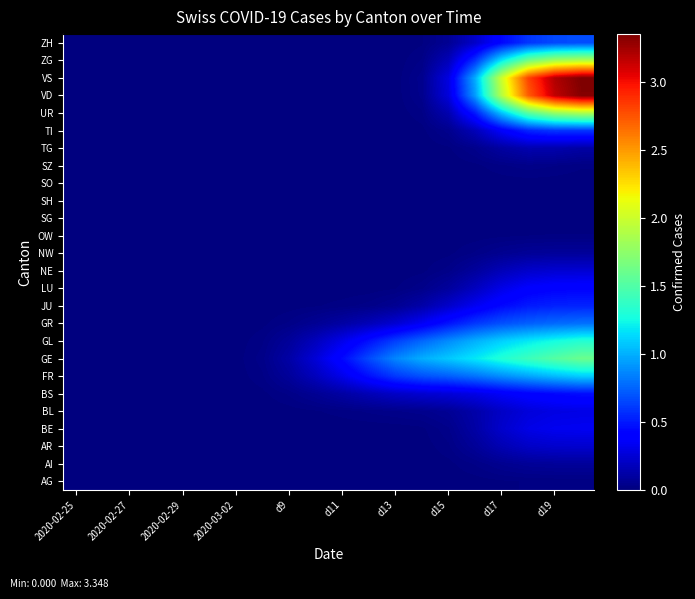

At how many categories does at least one series exceed 0?

16